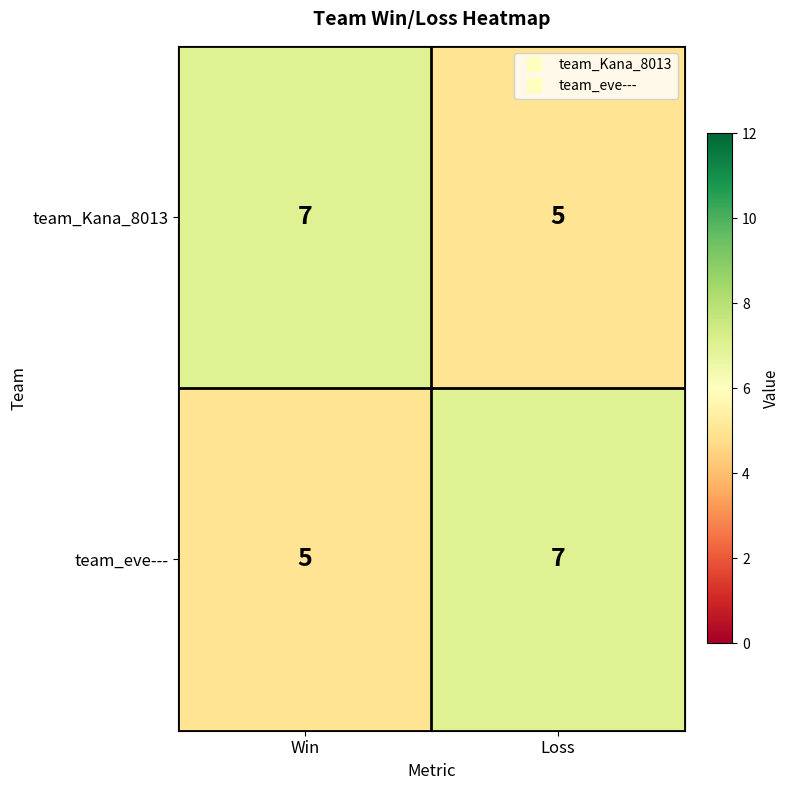

What is the approximate value of team_eve--- at Win?

5